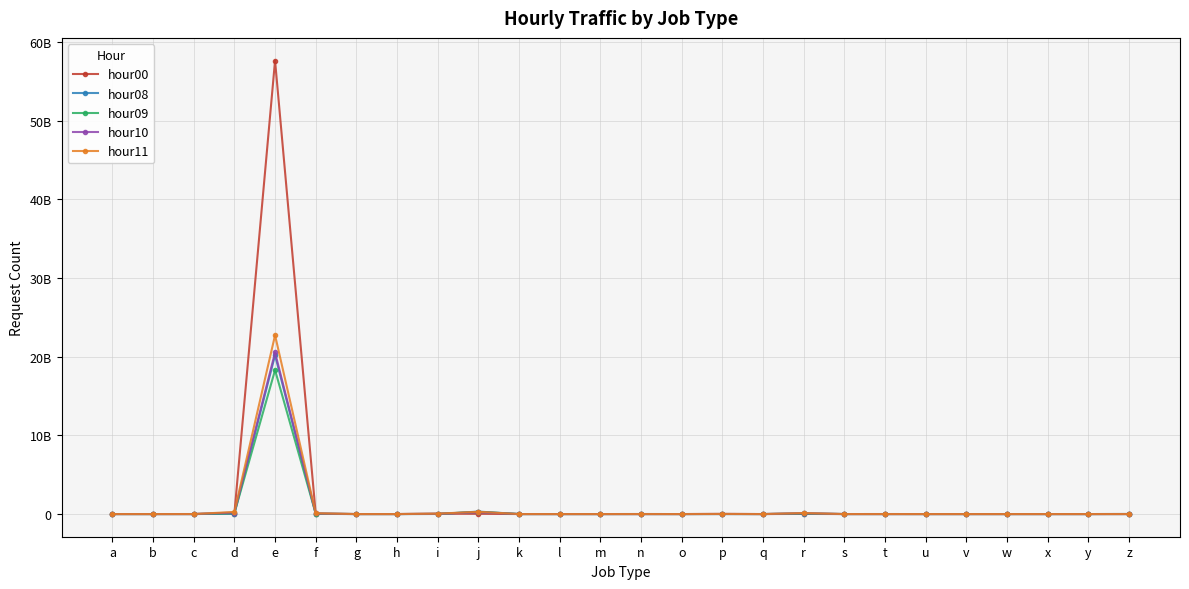

Which series has the largest total across all categories?

hour00